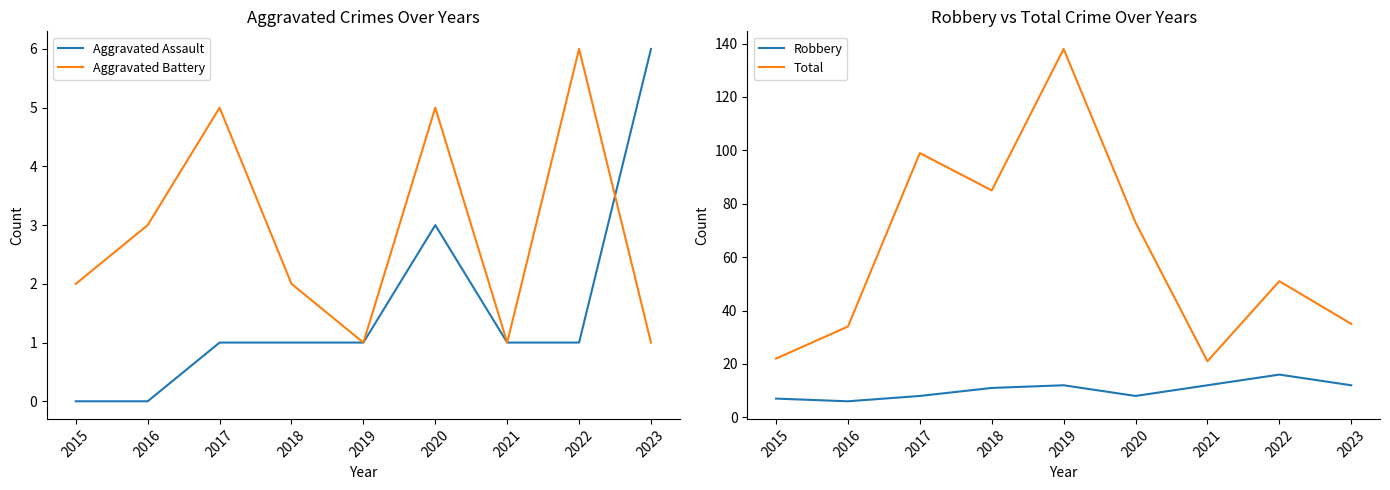

What is the value of the Aggravated Battery point at the 5th from the left?

1